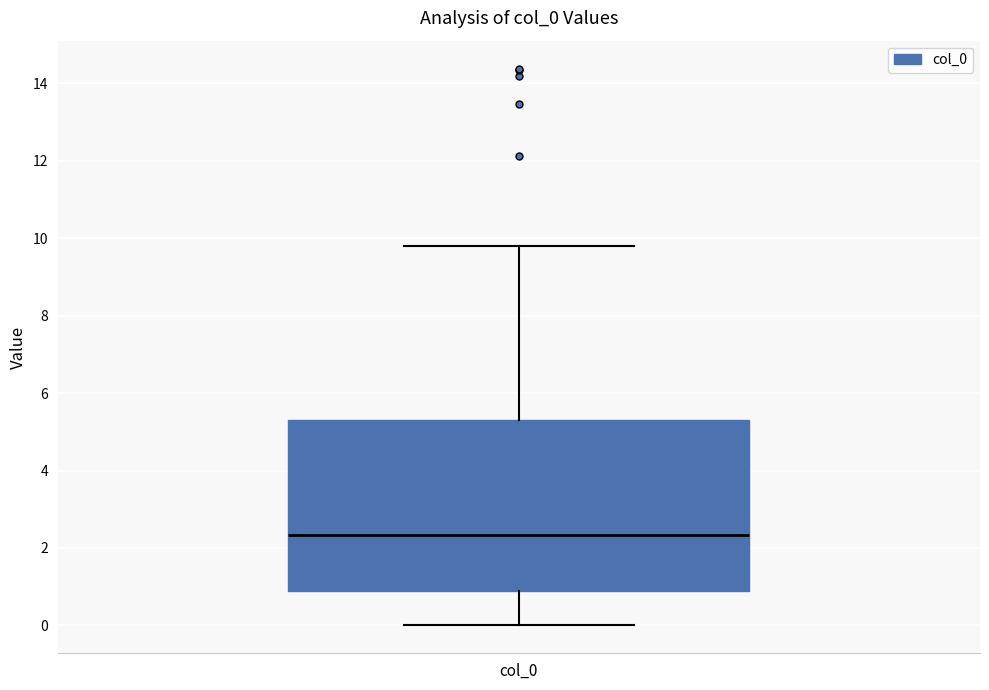

Transcribe this box plot: give where the median line is, the range the box spans, and where the two whiskers end, as read against the y-axis. The values are not printed on the chart, so give them approximately, as read against the axis.

median 2.4, box 1.0 to 5.2, whiskers 0.0 to 9.8